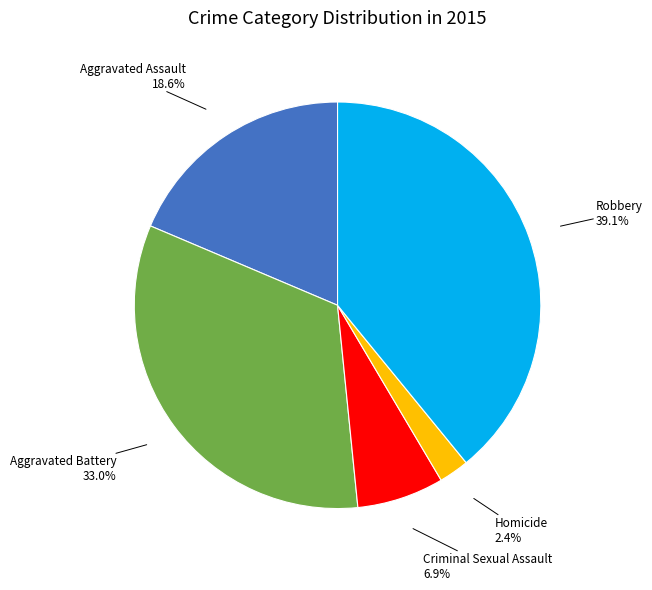

Does any single category account for the majority?

No